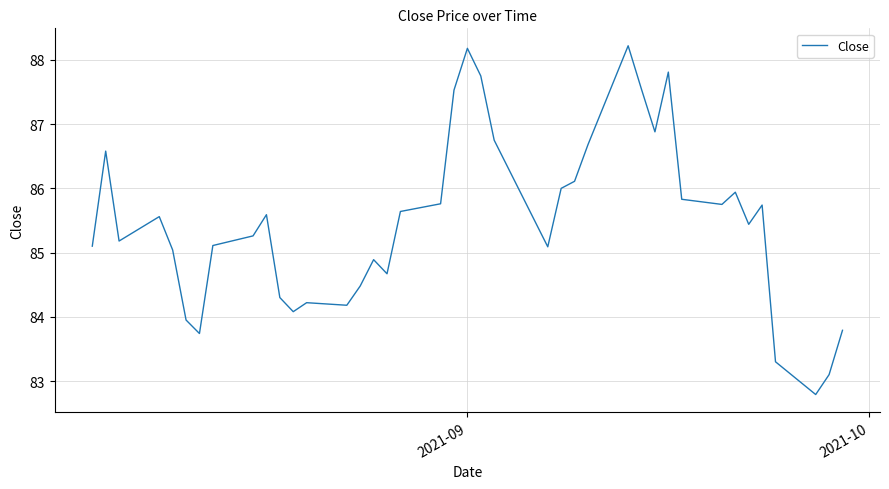

What is the maximum value shown in the chart?

88.2